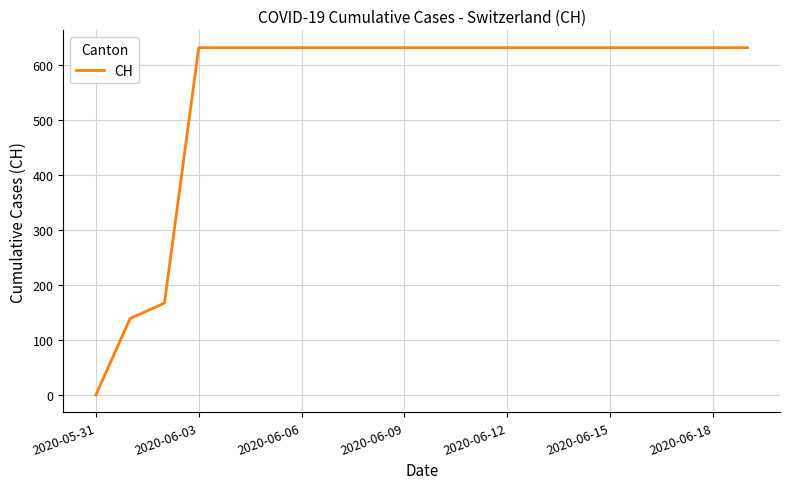

What is the sum of all values?

11033